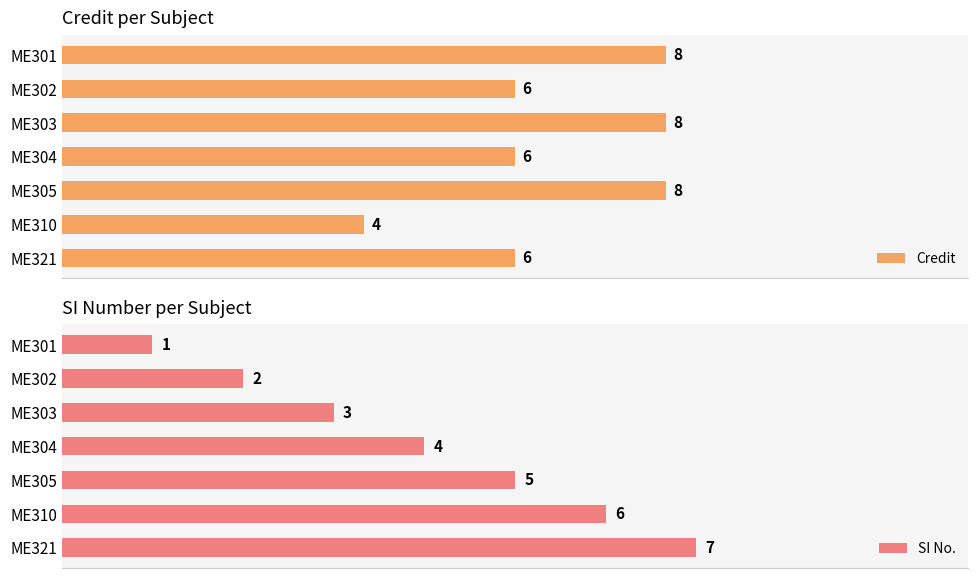

Reading left to right, extract all data points from this chart.

Credit: 8	6	8	6	8	4	6
SI No.: 1	2	3	4	5	6	7